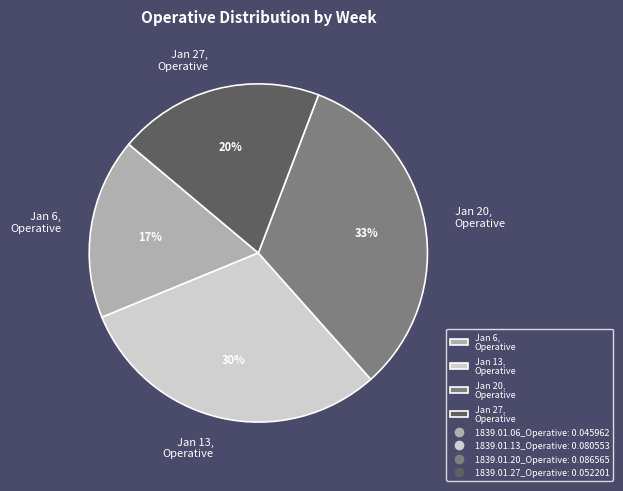

Is it true that Jan 13, Operative is 30% of the pie?

True